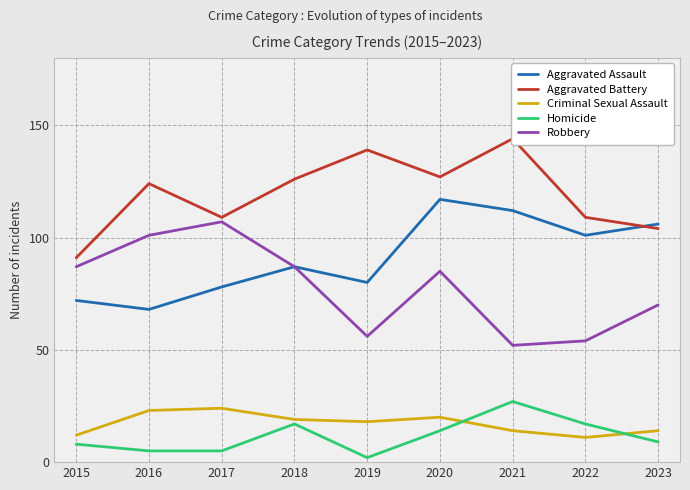

Reading left to right, extract all data points from this chart.

Aggravated Assault: 2015=72	2016=68	2017=78	2018=87	2019=80	2020=117	2021=112	2022=101	2023=106
Aggravated Battery: 2015=91	2016=124	2017=109	2018=126	2019=139	2020=127	2021=144	2022=109	2023=104
Criminal Sexual Assault: 2015=12	2016=23	2017=24	2018=19	2019=18	2020=20	2021=14	2022=11	2023=14
Homicide: 2015=8	2016=5	2017=5	2018=17	2019=2	2020=14	2021=27	2022=17	2023=9
Robbery: 2015=87	2016=101	2017=107	2018=87	2019=56	2020=85	2021=52	2022=54	2023=70